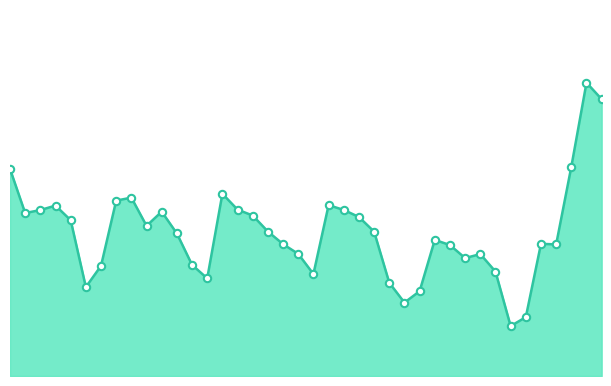

Does the chart have visible grid lines?

No